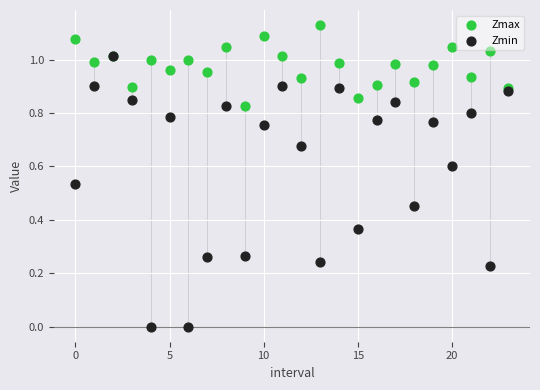

What are all the series names shown in the legend?

Zmax, Zmin